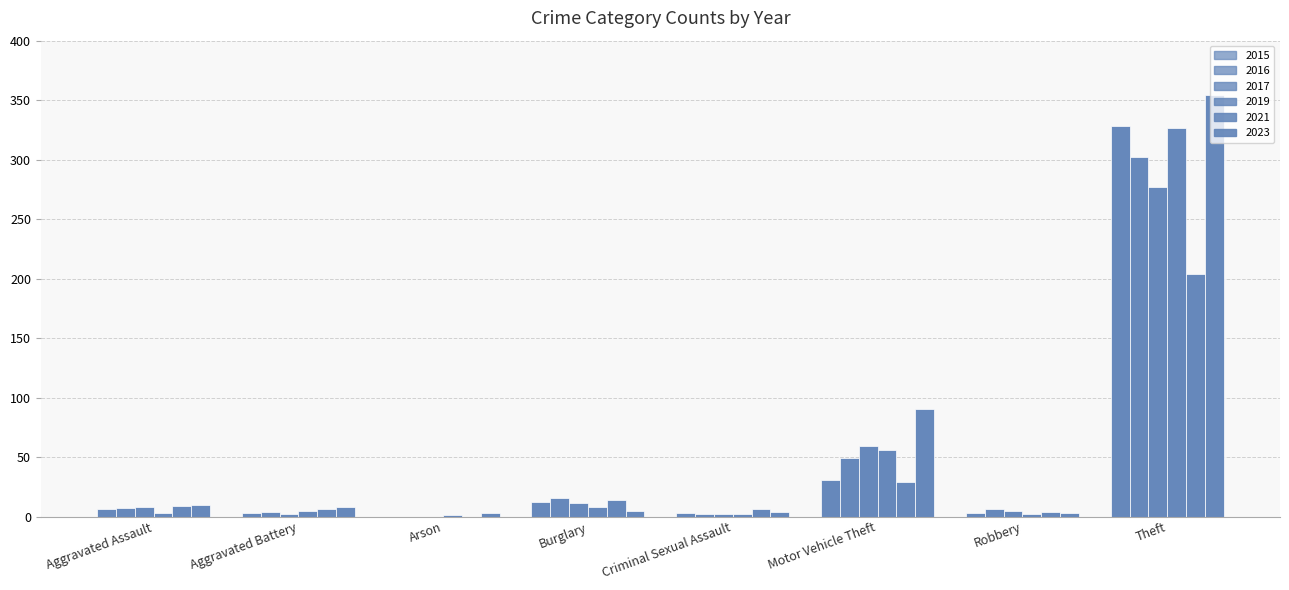

Rank the series by their maximum value, from highest to lowest.

2023, 2015, 2019, 2016, 2017, 2021